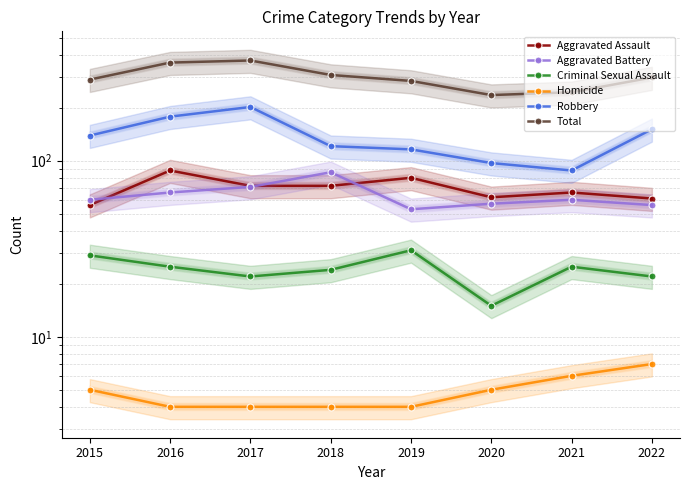

Which series has the largest total across all categories?

Total